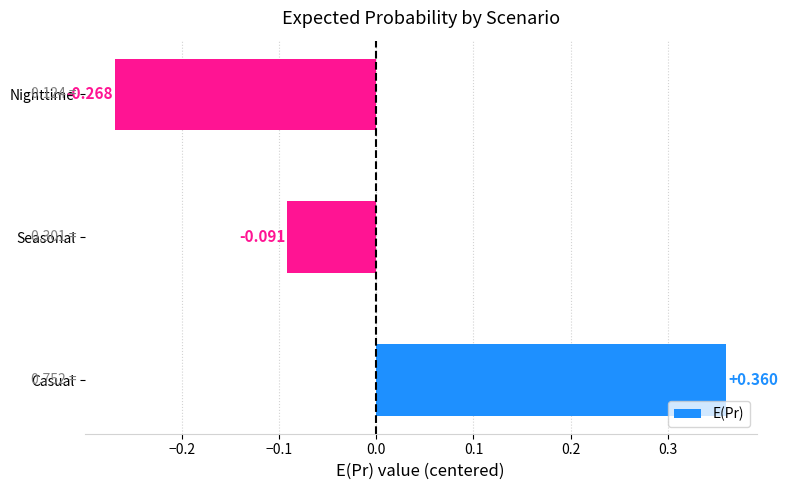

Which label corresponds to the largest value in the chart?

Casual